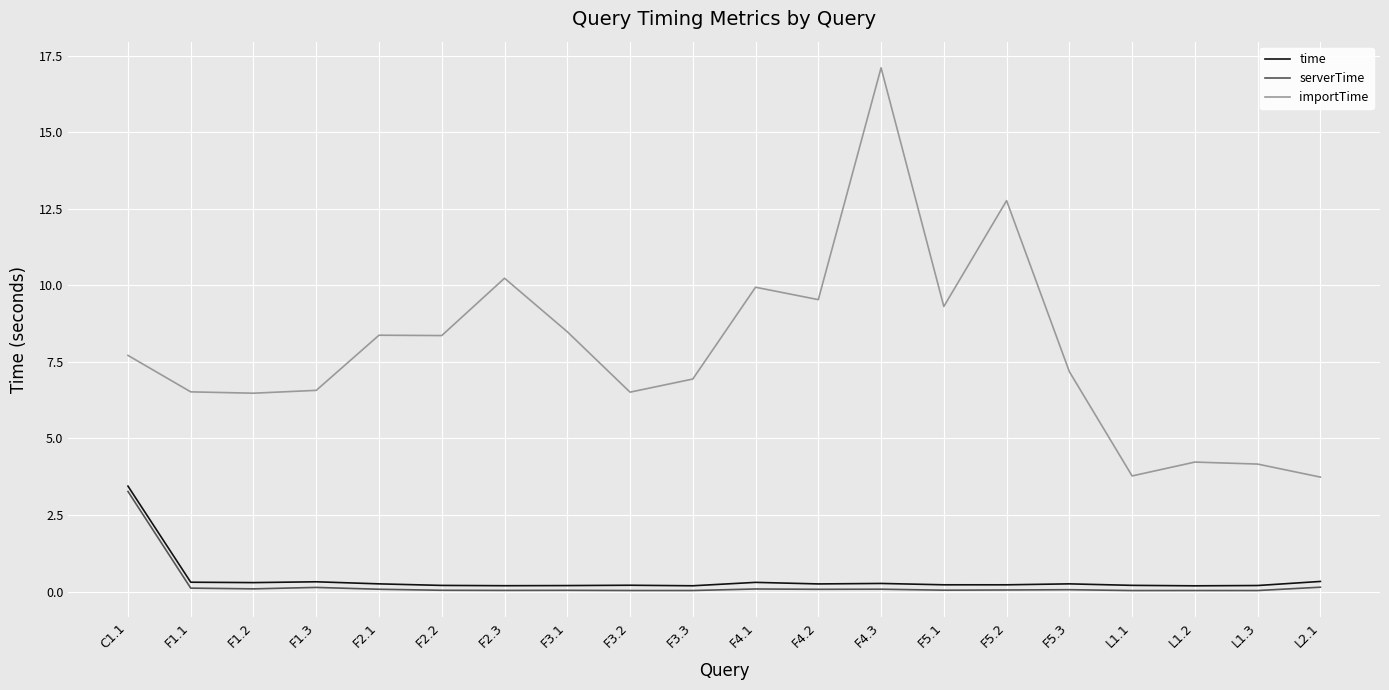

Which series has the widest spread of values?

importTime